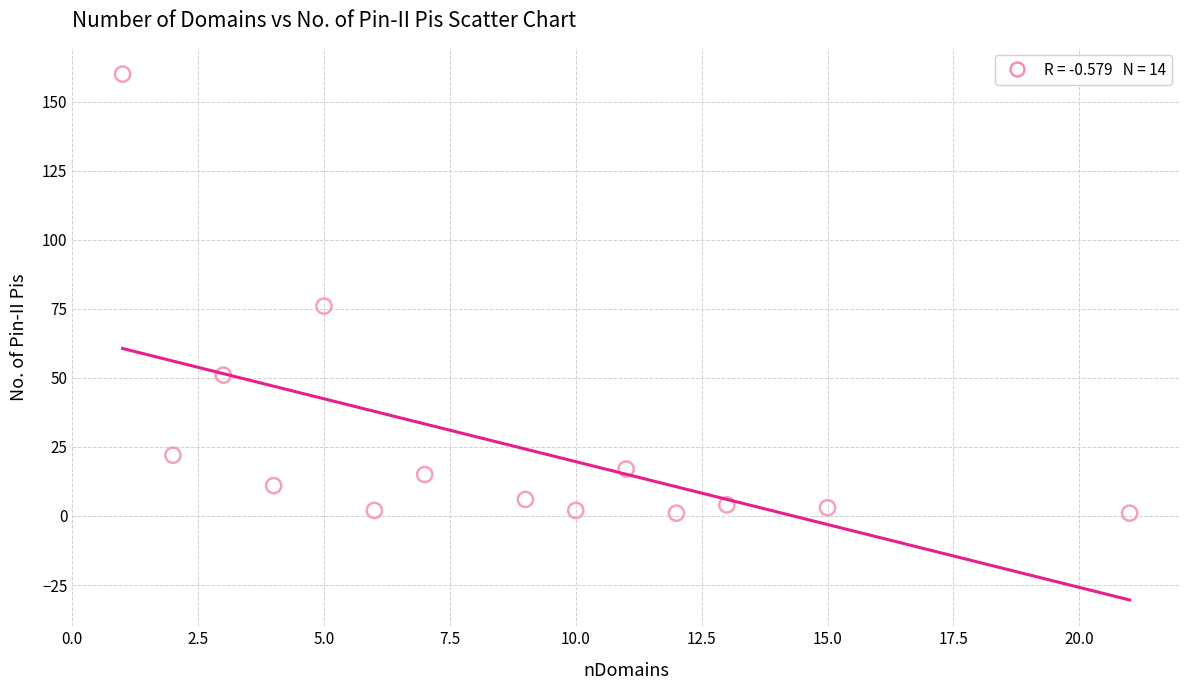

What Y value in the scatter plot is closest to 80?

76